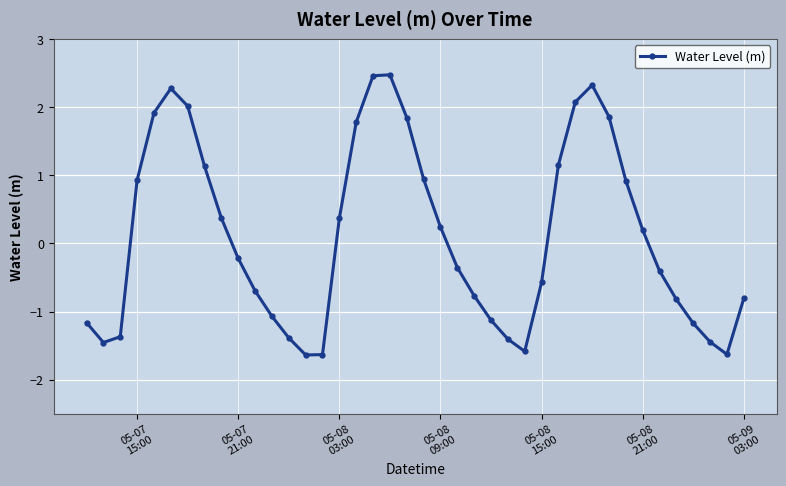

How many points are lower than both their immediate neighbors (excluding endpoints)?

4